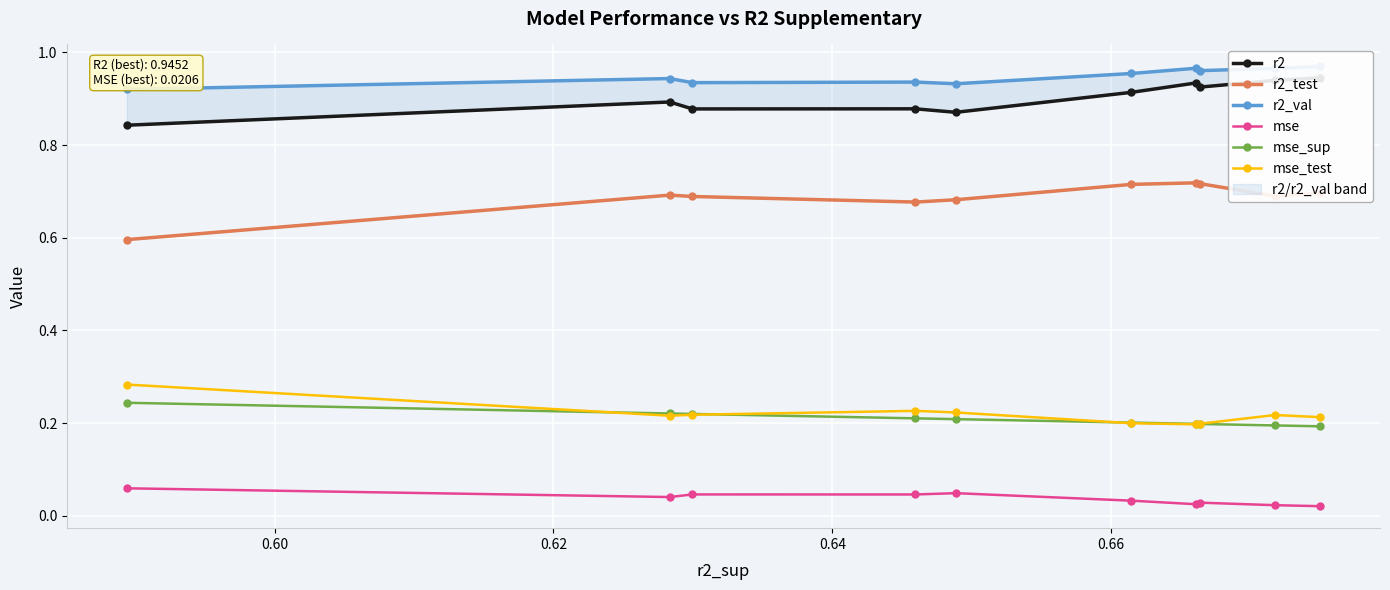

Reading right to left, list all the values displayed in this chart.

r2: 0.9	0.9	0.9	0.9	0.9	0.9	0.9	0.9	0.9	0.8
r2_test: 0.7	0.7	0.7	0.7	0.7	0.7	0.7	0.7	0.7	0.6
r2_val: 1.0	1.0	1.0	1.0	1.0	0.9	0.9	0.9	0.9	0.9
mse: 0.0	0.0	0.0	0.0	0.0	0.0	0.0	0.0	0.0	0.1
mse_sup: 0.2	0.2	0.2	0.2	0.2	0.2	0.2	0.2	0.2	0.2
mse_test: 0.2	0.2	0.2	0.2	0.2	0.2	0.2	0.2	0.2	0.3